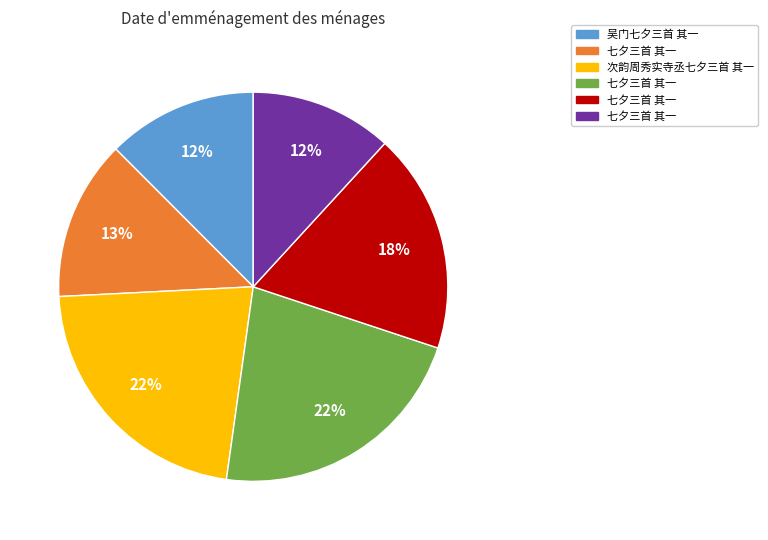

Count the number of slices in the pie.

6